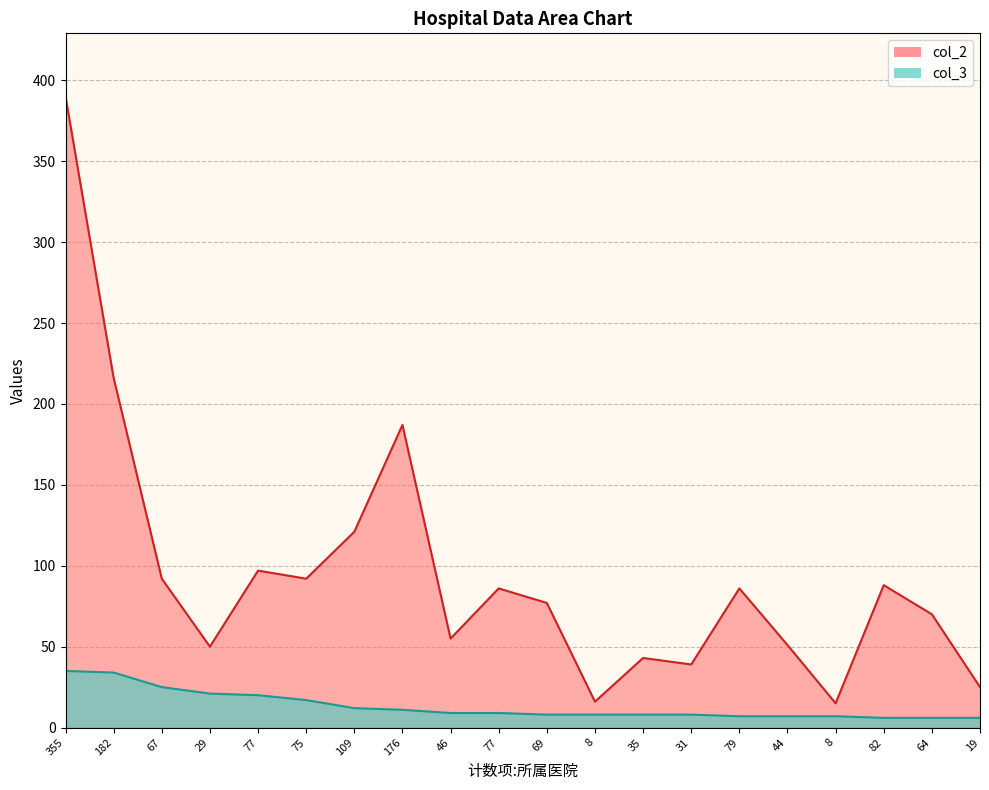

Reading left to right, list all the values displayed in this chart.

col_2: 355=390	182=216	67=92	29=50	77=97	75=92	109=121	176=187	46=55	77=86	69=77	8=16	35=43	31=39	79=86	44=51	8=15	82=88	64=70	19=25
col_3: 355=35	182=34	67=25	29=21	77=20	75=17	109=12	176=11	46=9	77=9	69=8	8=8	35=8	31=8	79=7	44=7	8=7	82=6	64=6	19=6